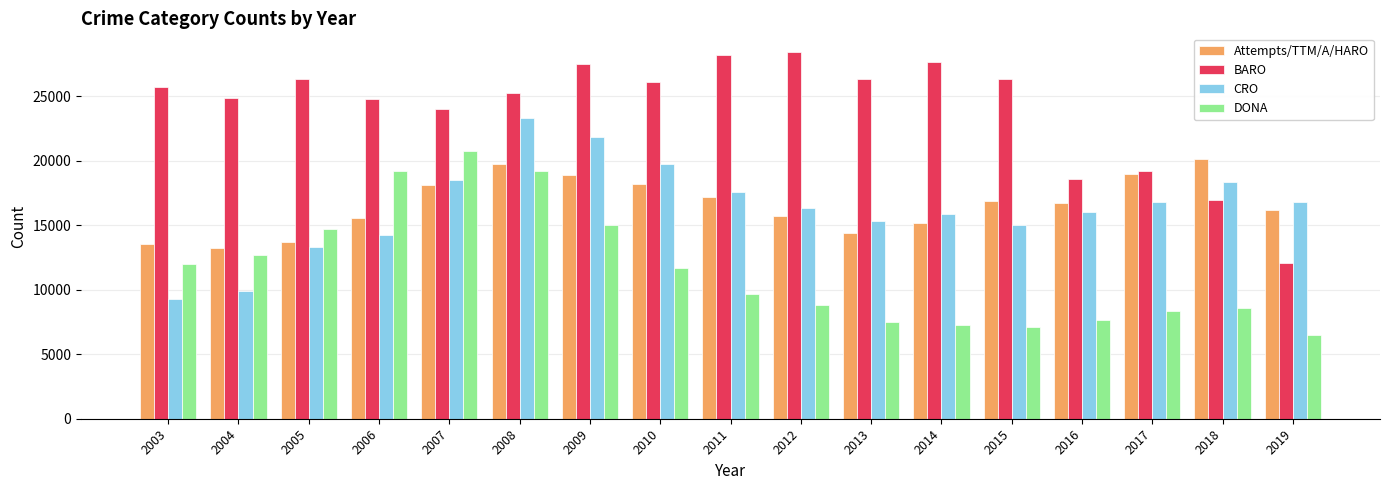

Which series has the largest total across all categories?

BARO